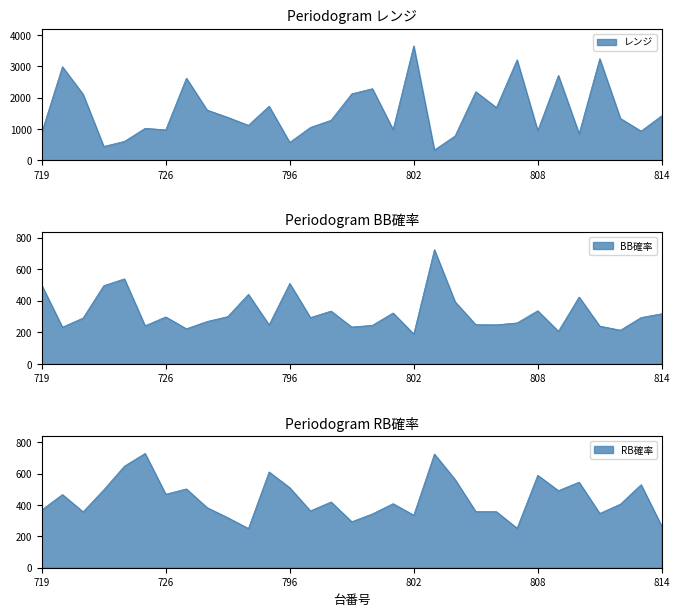

At which label does BB確率 first exceed 294?

719